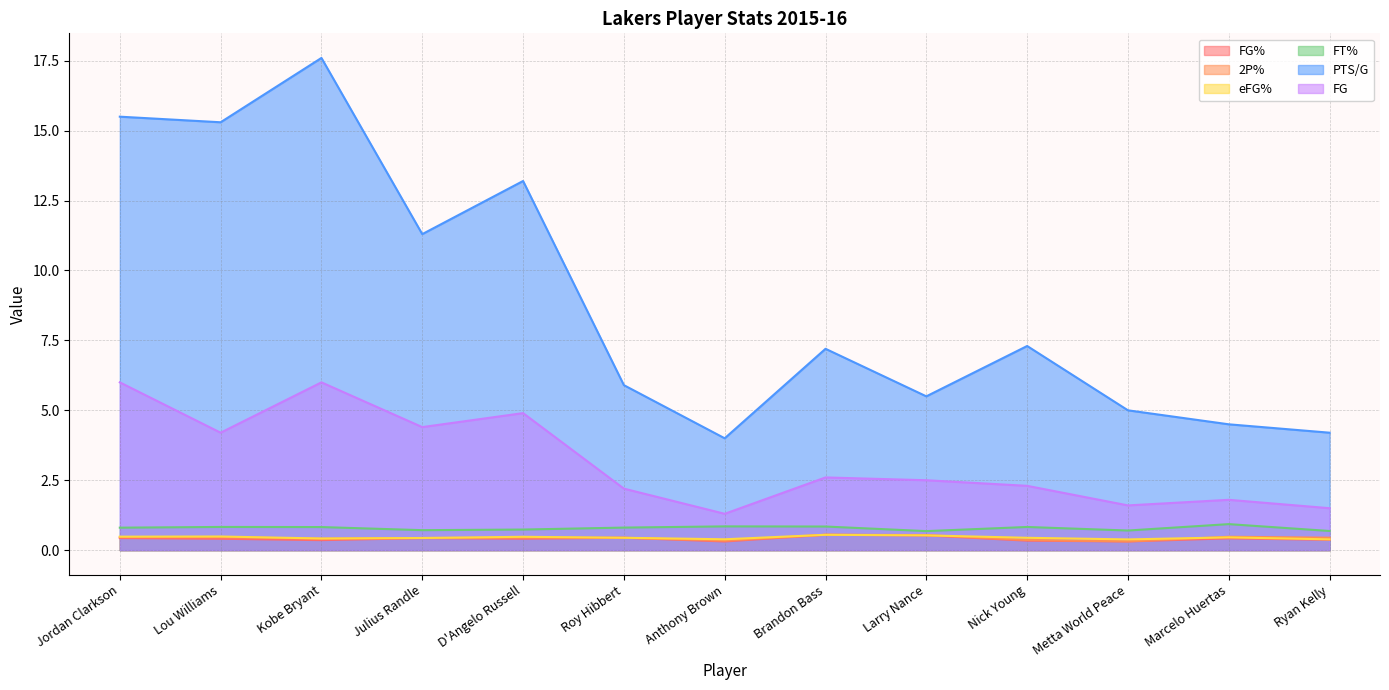

Rank the series at Julius Randle from lowest to highest value.

FG%, eFG%, 2P%, FT%, FG, PTS/G